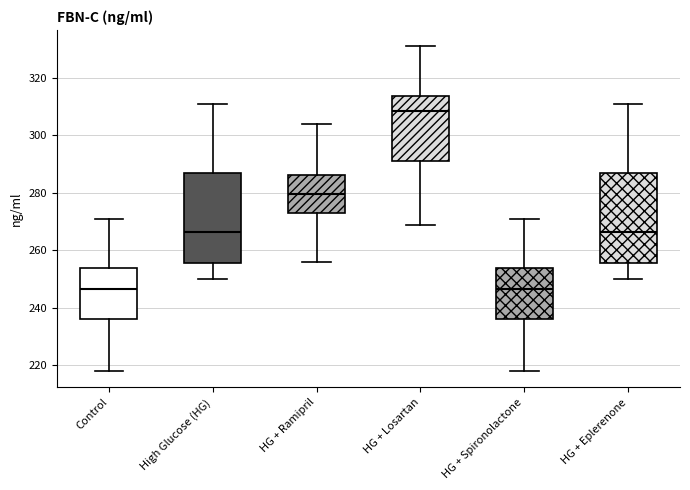

Where does the lower whisker of the box for High Glucose (HG) end on the y-axis? The values are not printed on the chart, so give them approximately, as read against the axis.

250